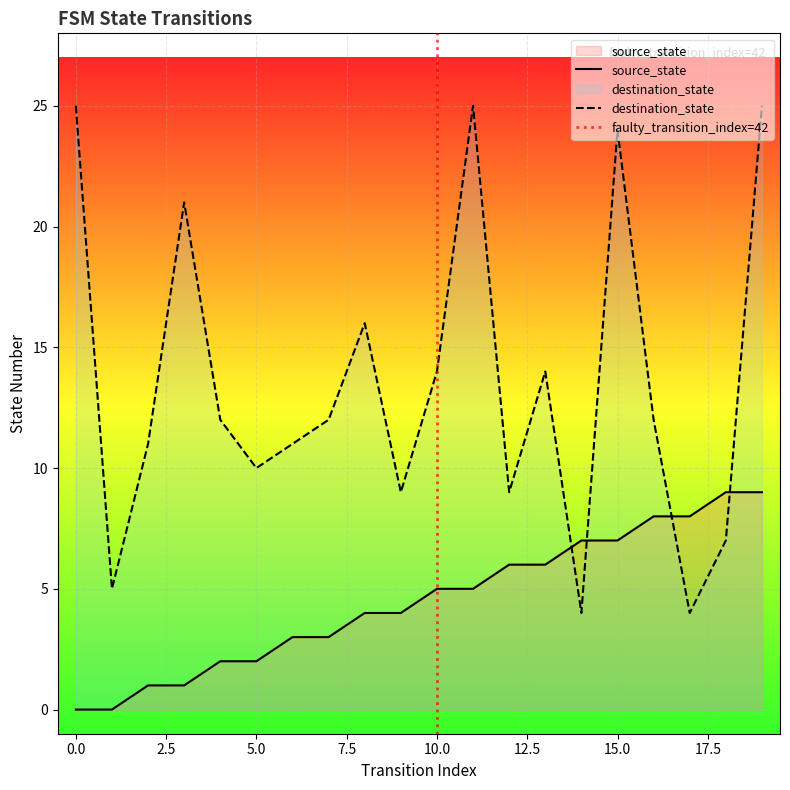

Where is destination_state nearest to the value 14?

10